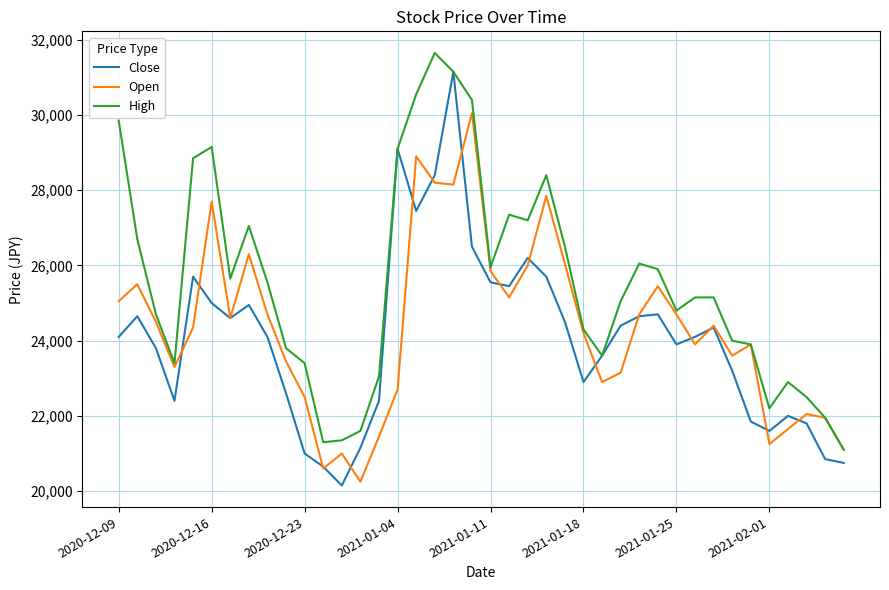

What is the minimum value for Close?

20150